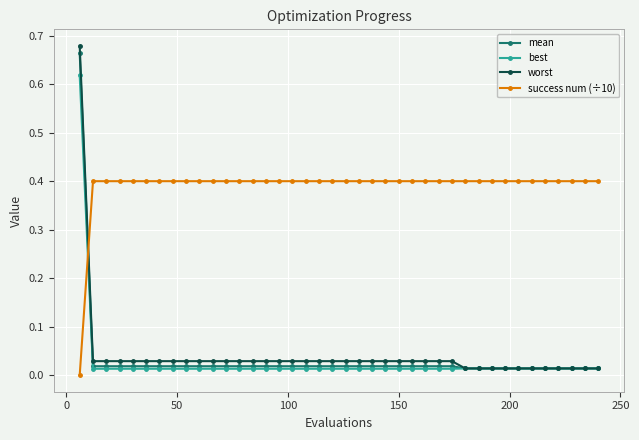

What is the value of the success num (÷10) point at the 11th from the left?

0.4